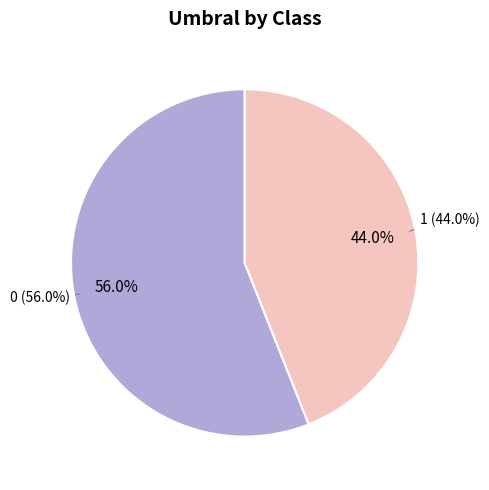

What is the smallest slice in the pie chart?

1